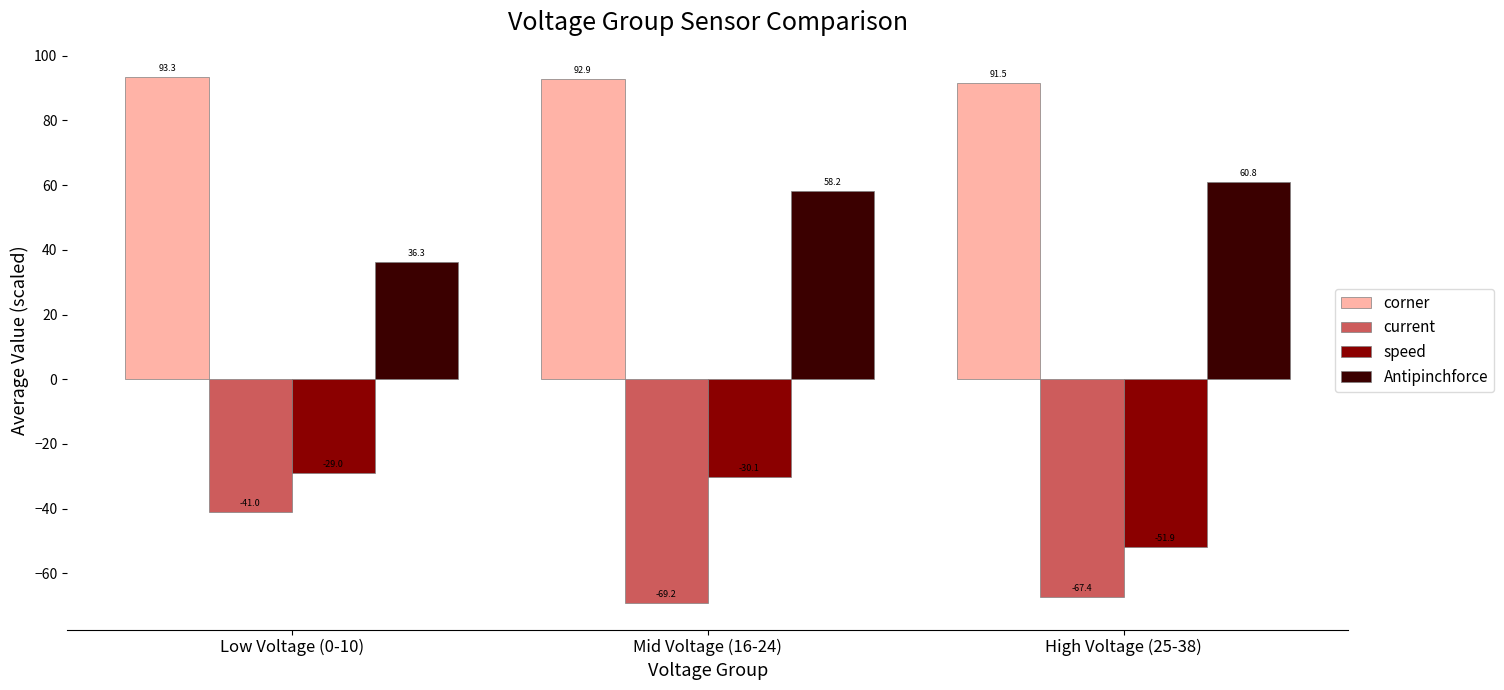

What is the difference between the maximum and second lowest values in the speed series?

1.1